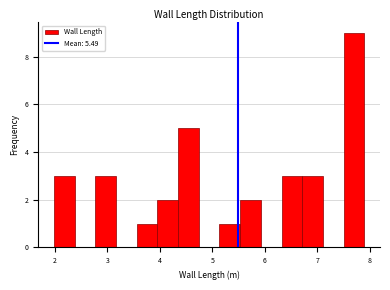

Read against the x-axis, roughly where is the centre of the tallest bar?

7.7